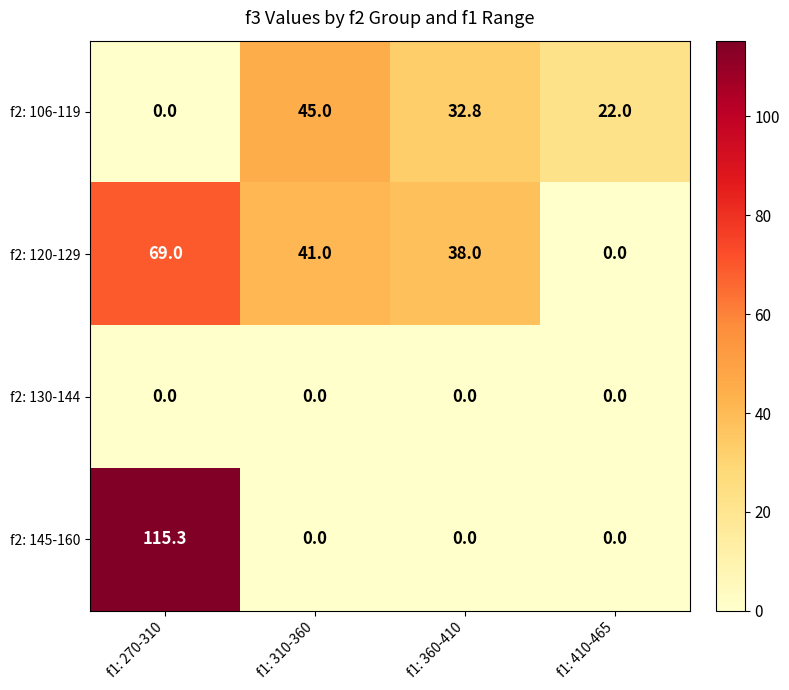

Count the number of data series in this chart.

4